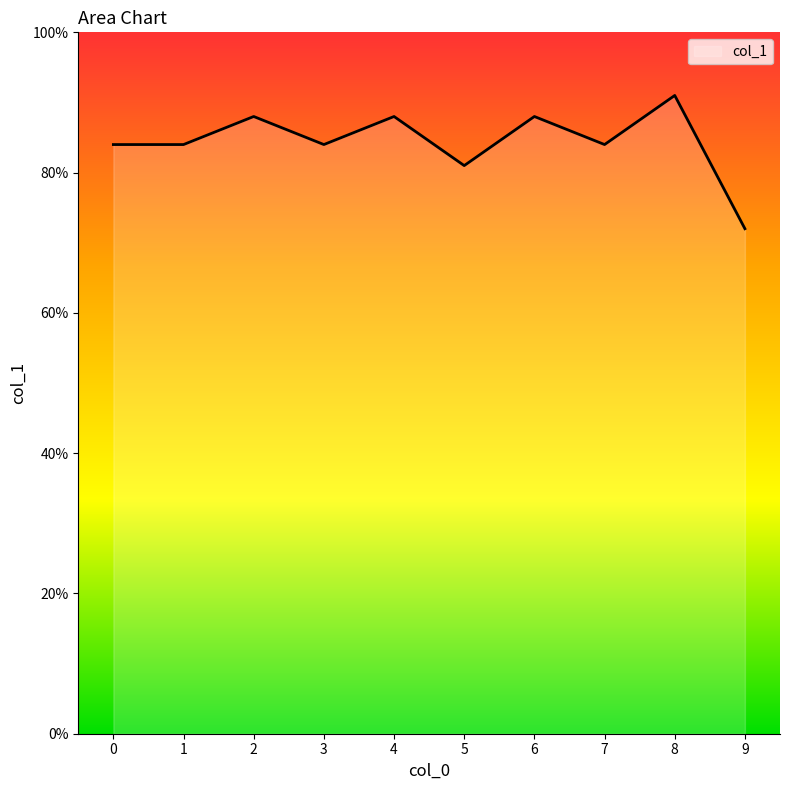

Reading left to right, transcribe all the data shown in this chart.

0=0.8	1=0.8	2=0.9	3=0.8	4=0.9	5=0.8	6=0.9	7=0.8	8=0.9	9=0.7